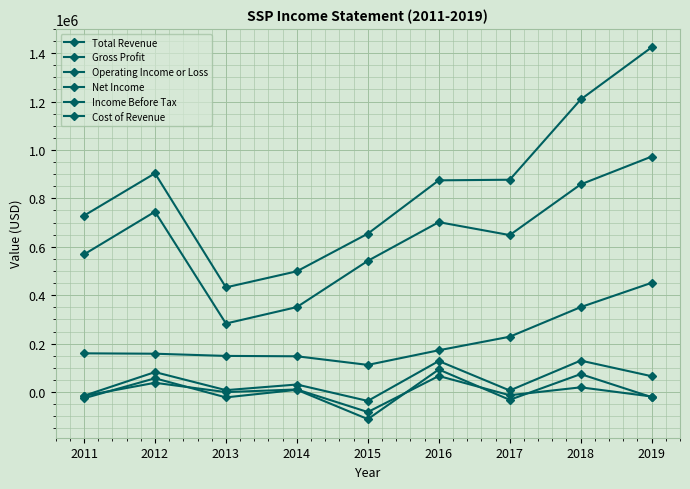

How many lines are shown in the chart?

6